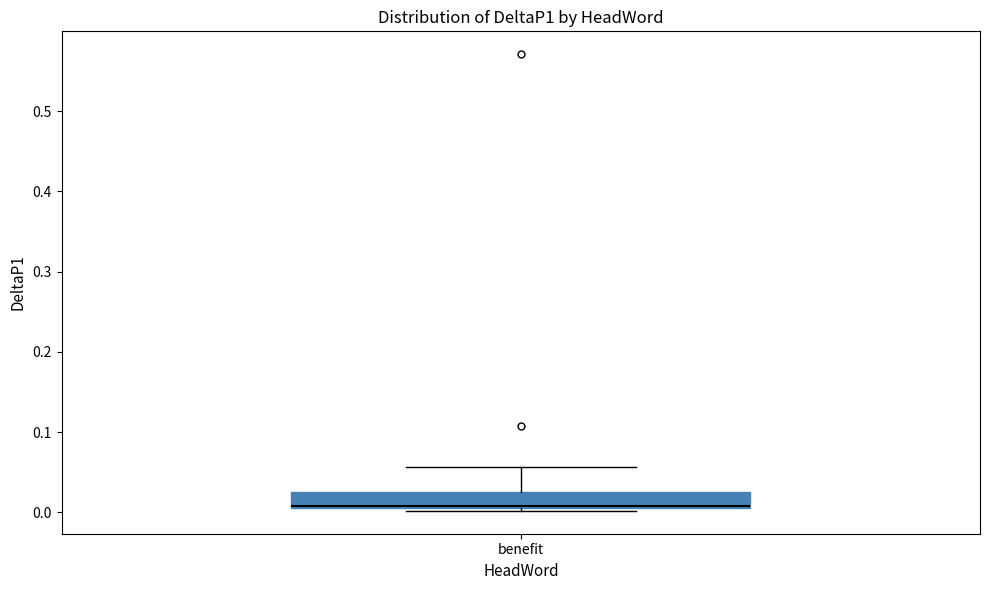

Where is the upper edge of the box for benefit on the y-axis? The values are not printed on the chart, so give them approximately, as read against the axis.

0.03